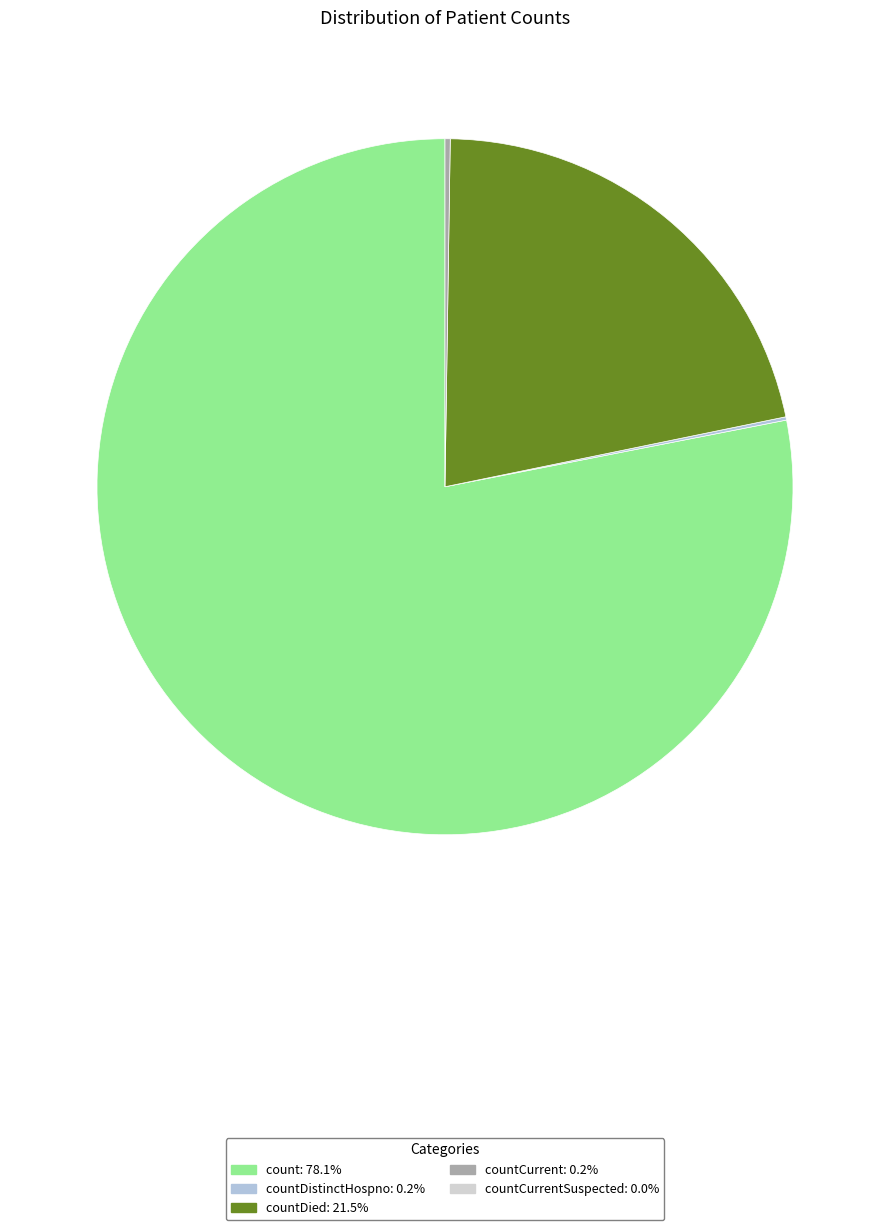

Does any single category account for the majority?

Yes